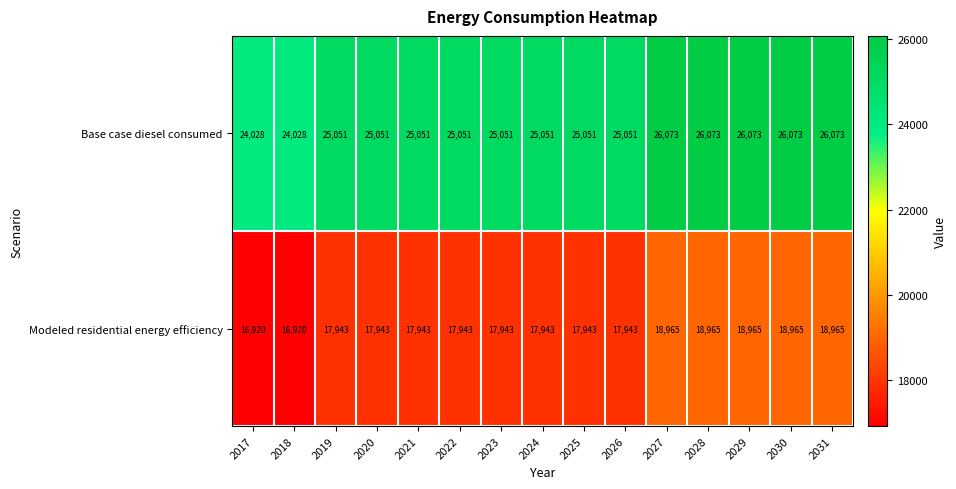

What is the total value across all series at 2019?

42994